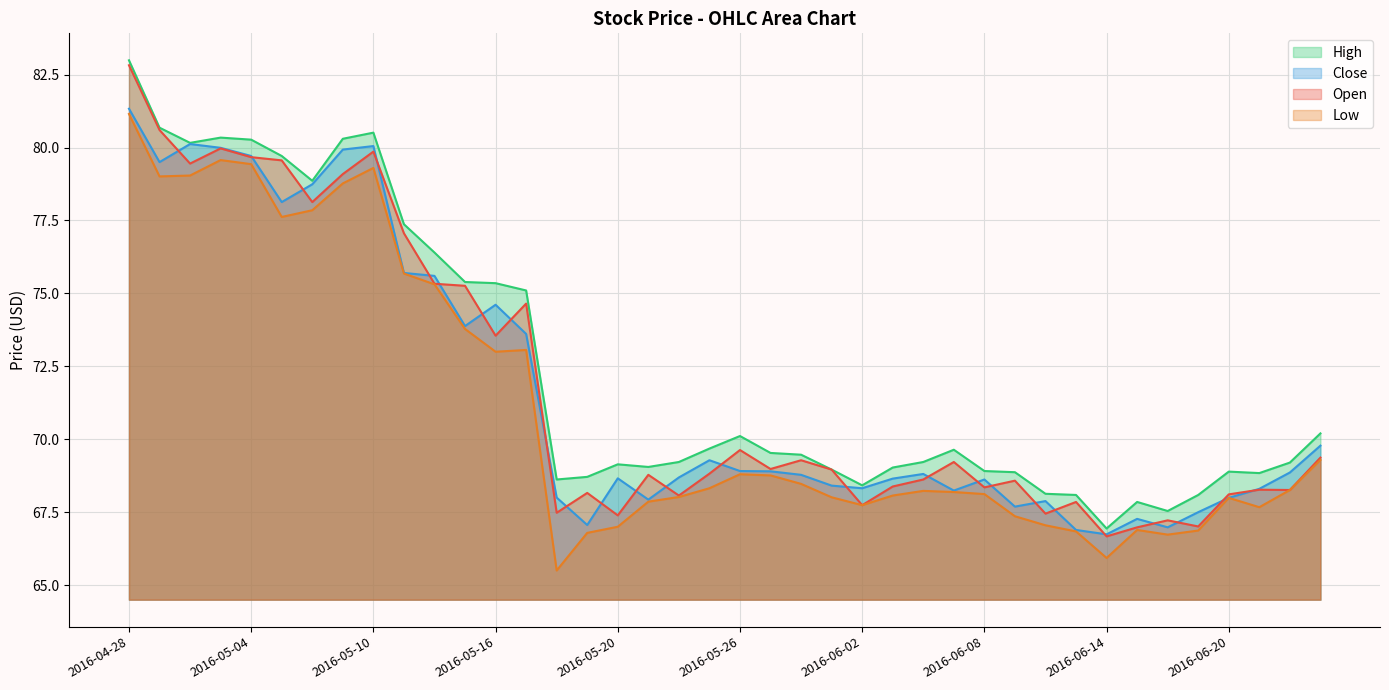

Is it true that Open equals 97.9 at 2016-05-16?

False